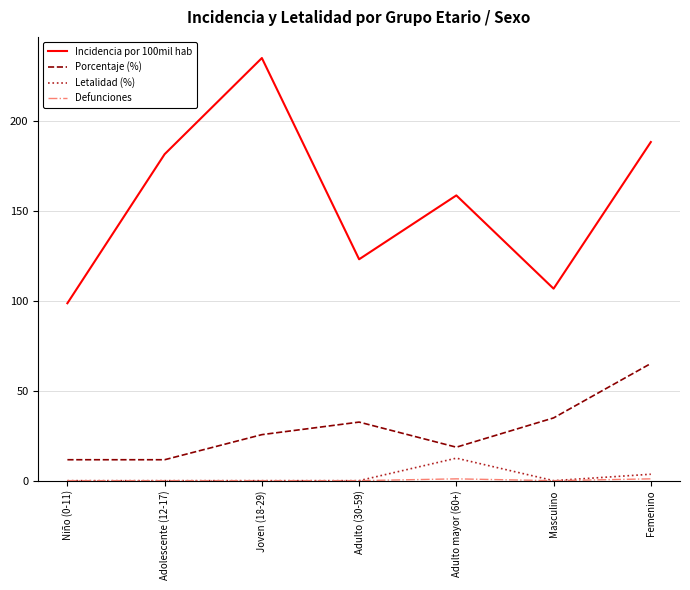

At how many categories does at least one series exceed 103?

6